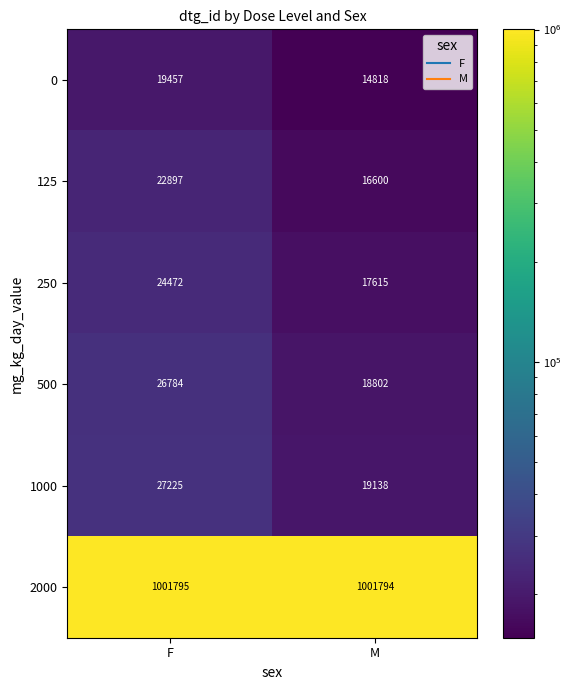

What is the average value of the 500 series?

22793